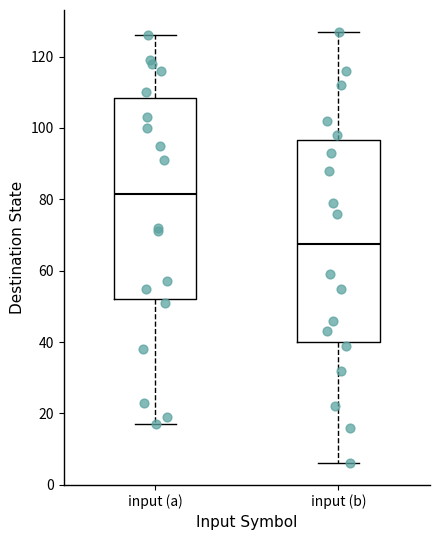

Reading left to right, read every box against the y-axis: the position of its median line, the range the box covers, and the ends of its whiskers. The values are not printed on the chart, so give them approximately, as read against the axis.

input (a): median 82, box 52 to 108, whiskers 18 to 126
input (b): median 68, box 40 to 96, whiskers 6 to 128